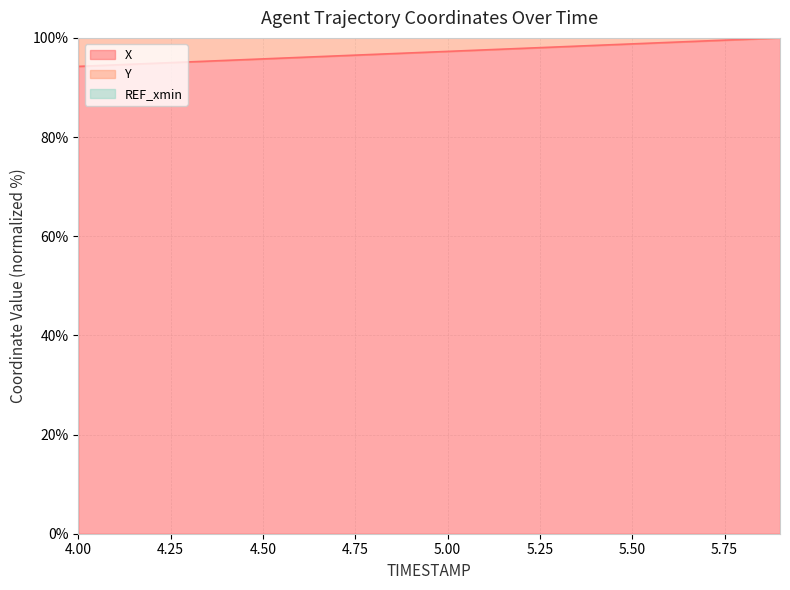

How many lines are shown in the chart?

2